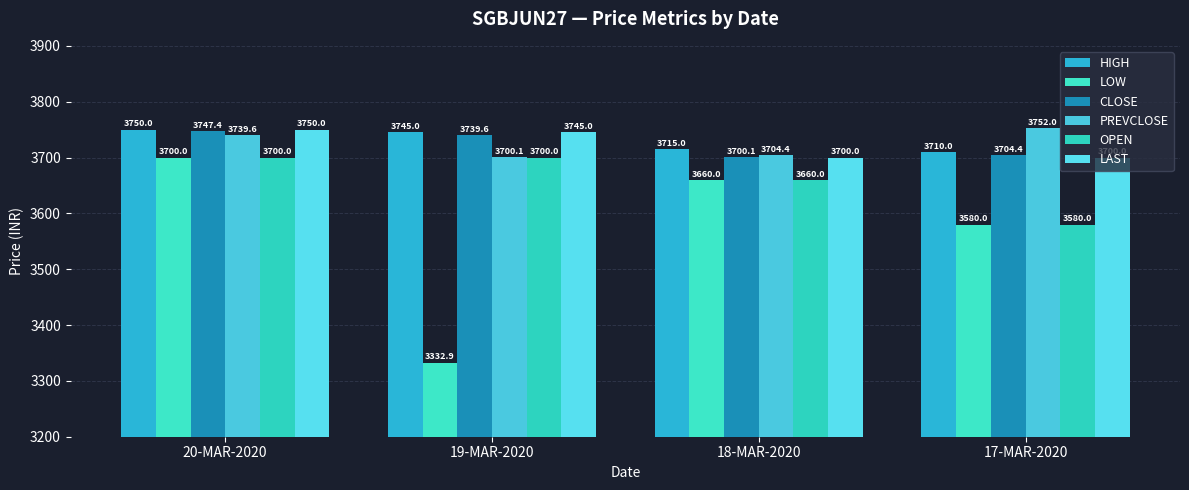

Which category has the lowest value in the PREVCLOSE series?

19-MAR-2020